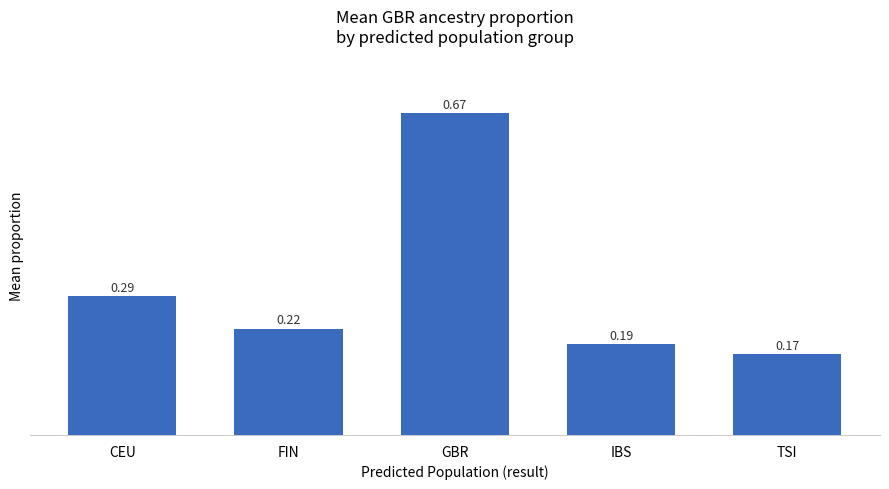

At which category does the chart reach its peak across all series?

GBR